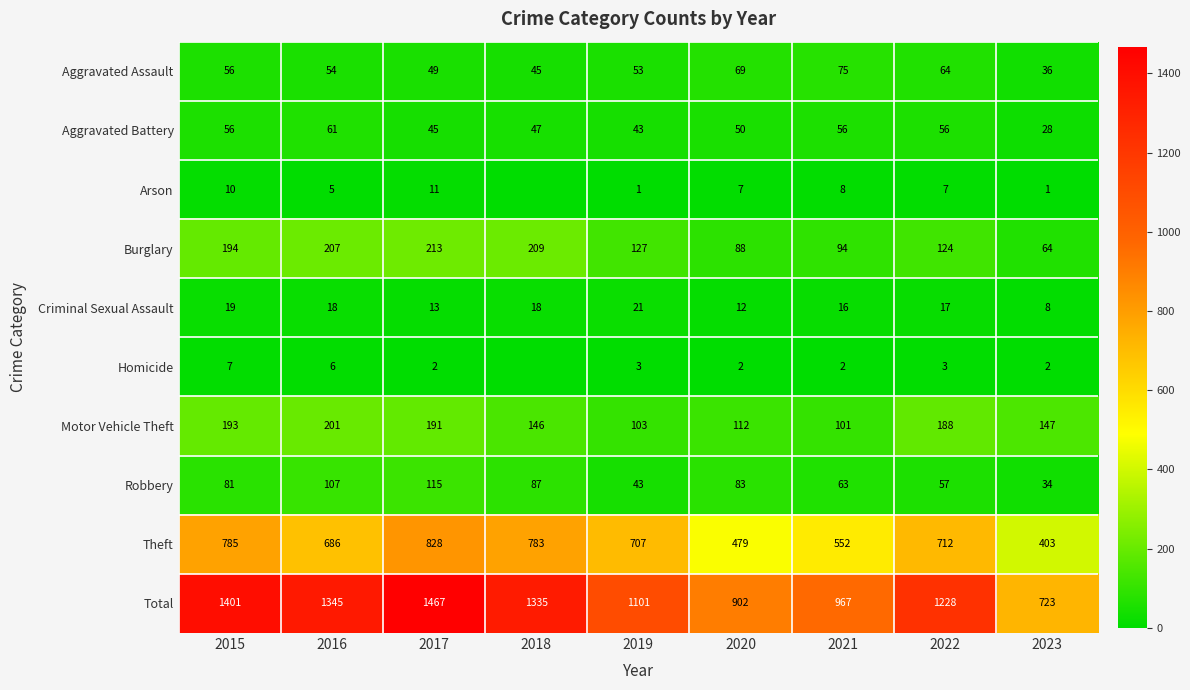

What is the difference between the Homicide values at 2016 and 2021?

4